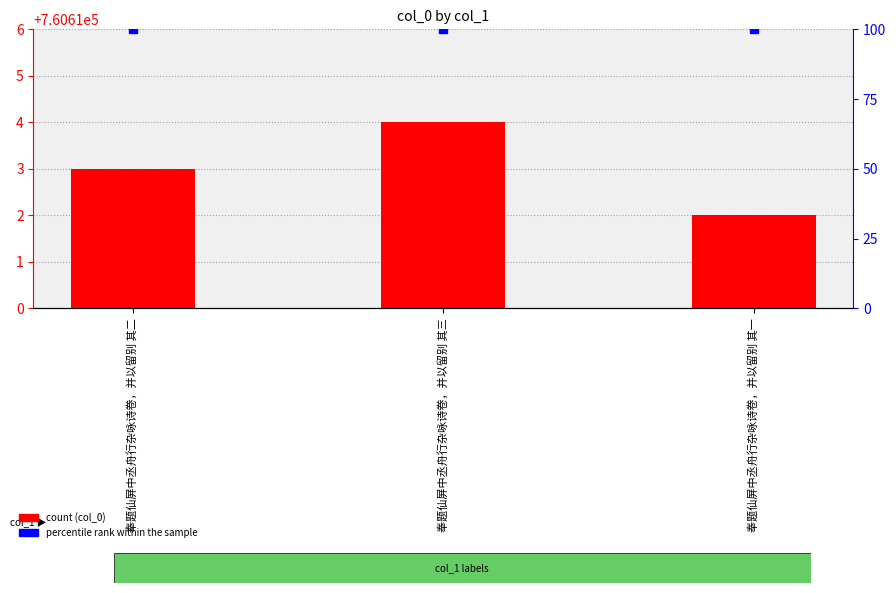

List the labels in order of value, smallest first.

奉题仙屏中丞舟行杂咏诗卷，并以留别 其一, 奉题仙屏中丞舟行杂咏诗卷，并以留别 其二, 奉题仙屏中丞舟行杂咏诗卷，并以留别 其三